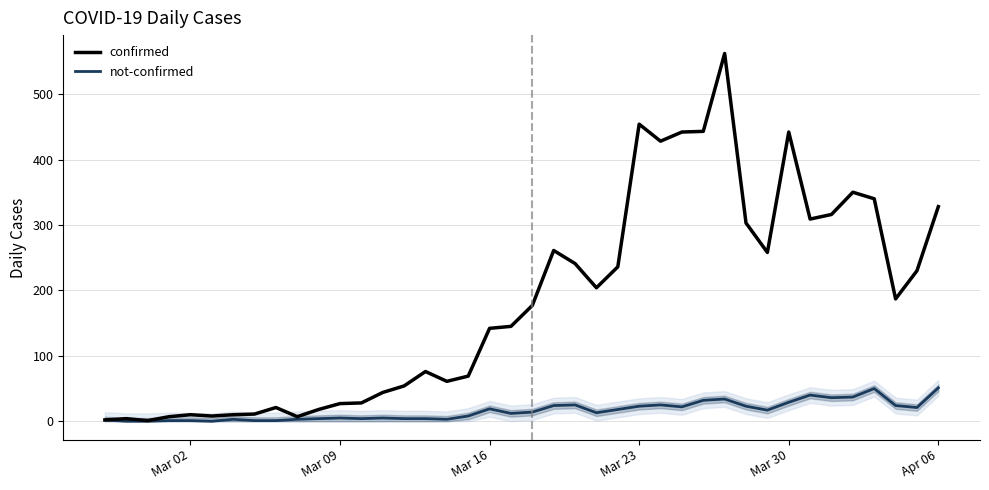

What is the value of the not-confirmed point at the 17th from the left?

3